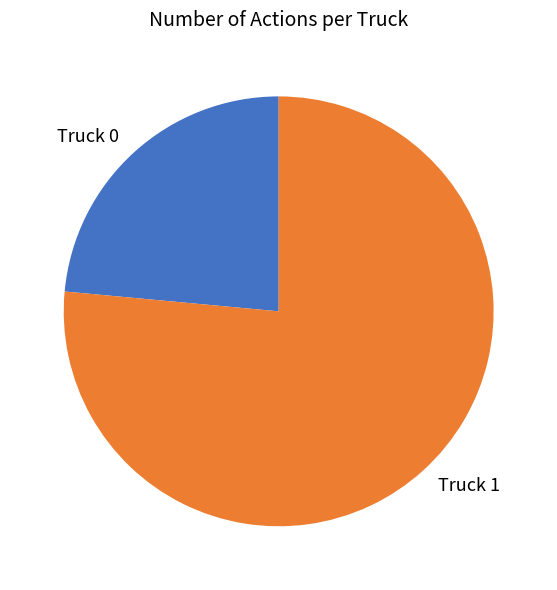

What is the ratio of the value at Truck 0 to the value at Truck 1?

0.3